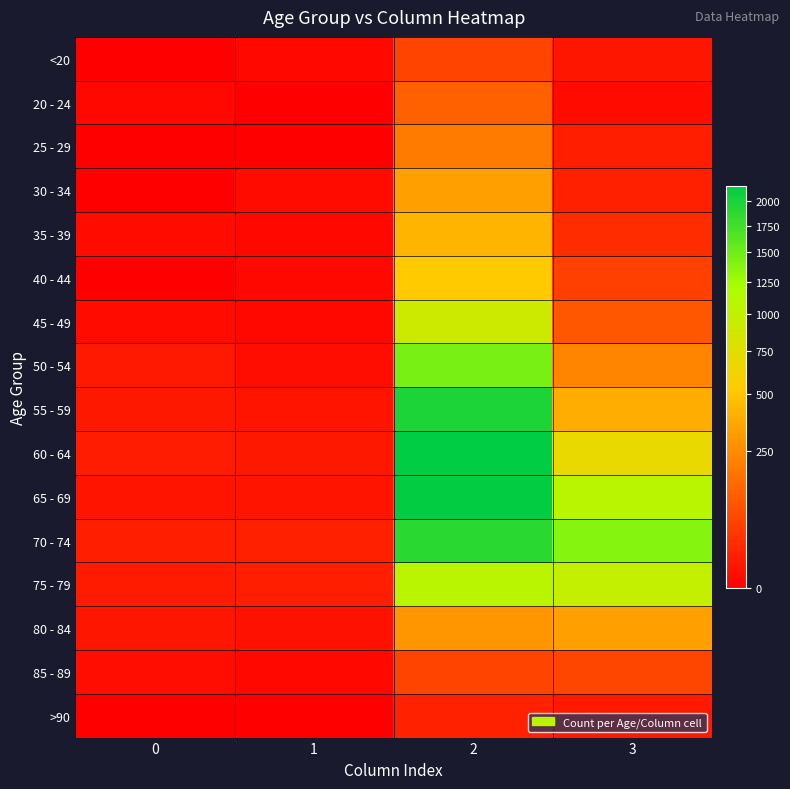

Which category has the highest value across all series?

2